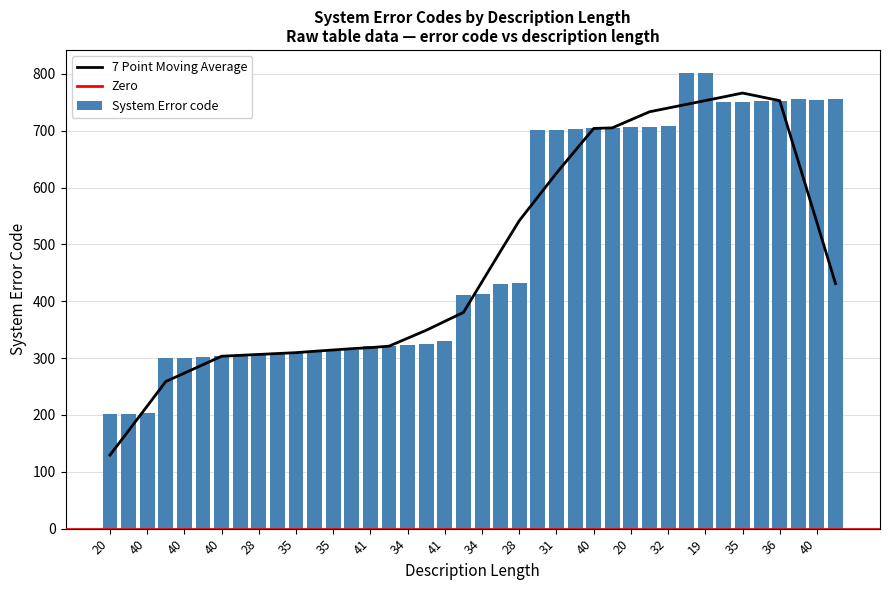

Between 40 and 40, which is larger?

40